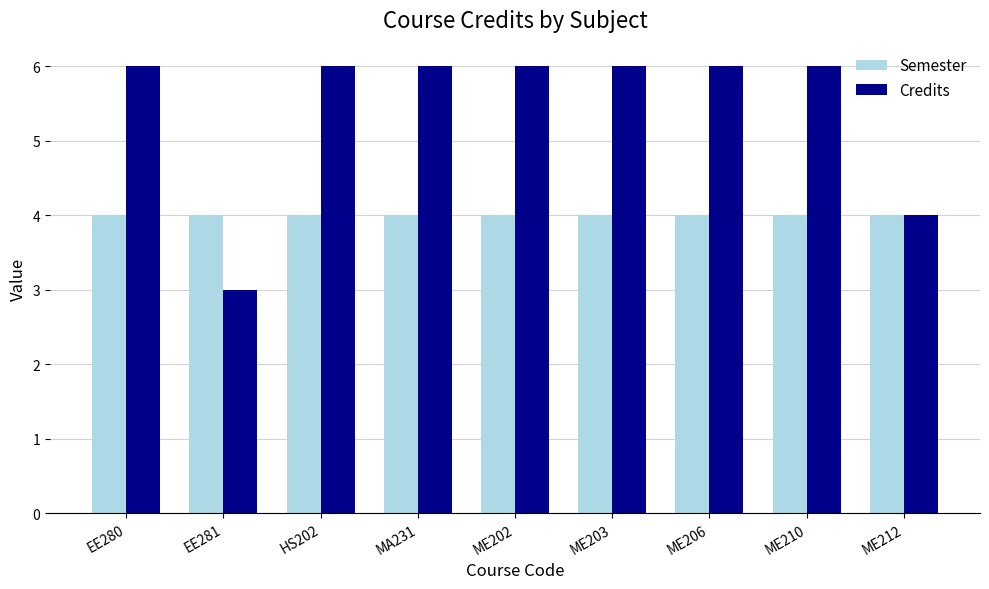

Reading right to left, list all the values displayed in this chart.

Semester: ME212=4	ME210=4	ME206=4	ME203=4	ME202=4	MA231=4	HS202=4	EE281=4	EE280=4
Credits: ME212=4	ME210=6	ME206=6	ME203=6	ME202=6	MA231=6	HS202=6	EE281=3	EE280=6